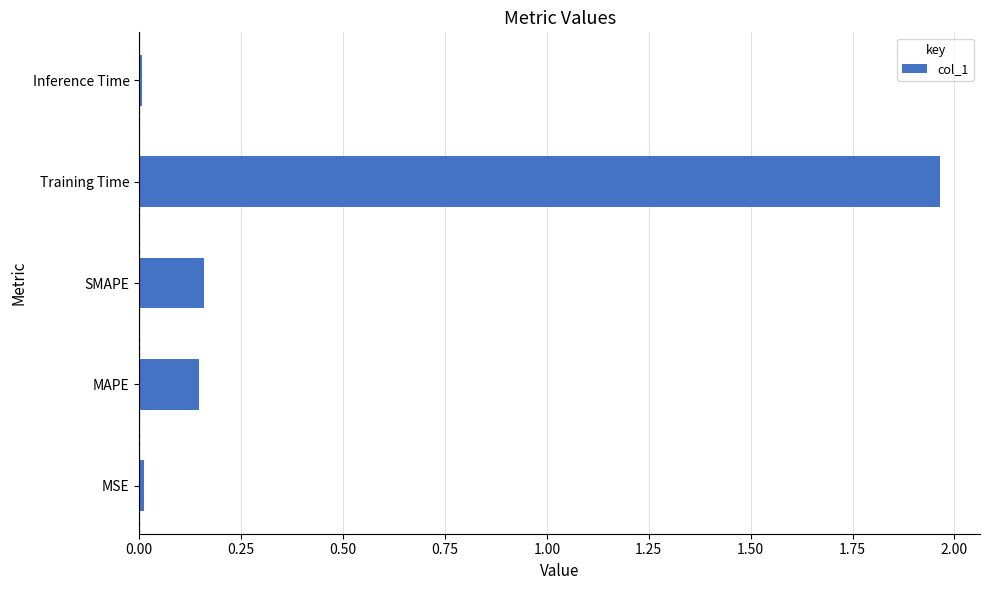

True or false: the data shows 0.0 at Inference Time.

True